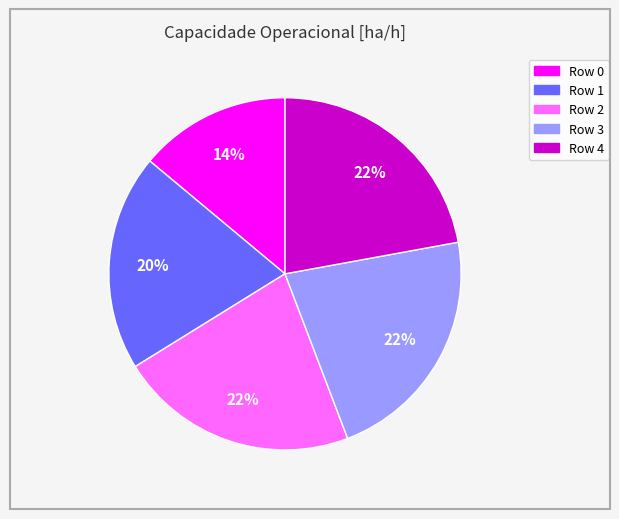

What is the smallest slice in the pie chart?

Row 0